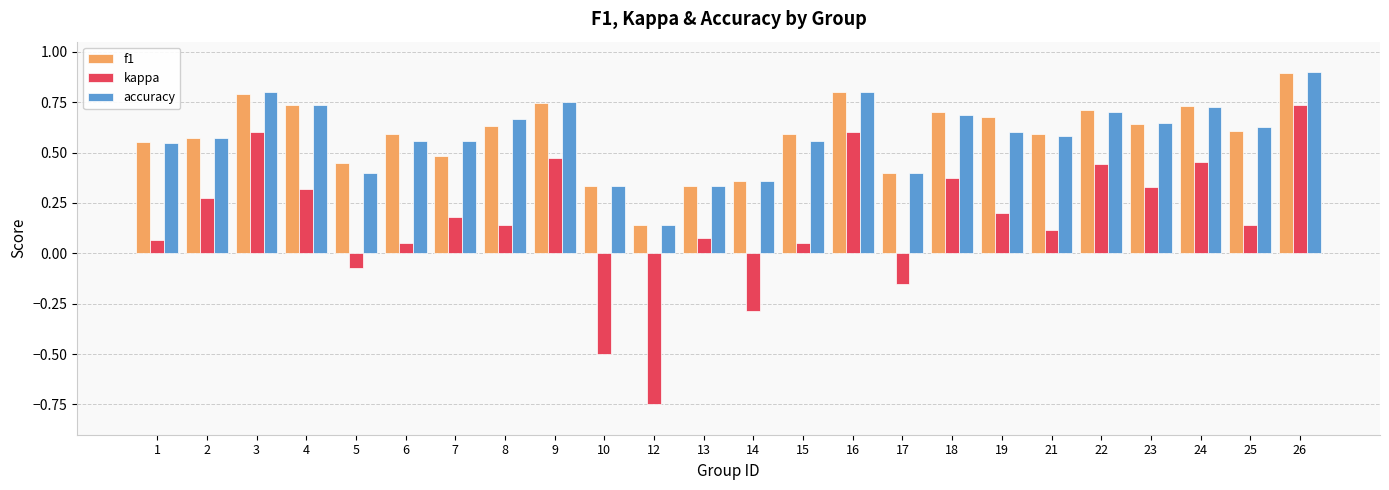

Which series has the largest range (max minus min)?

kappa